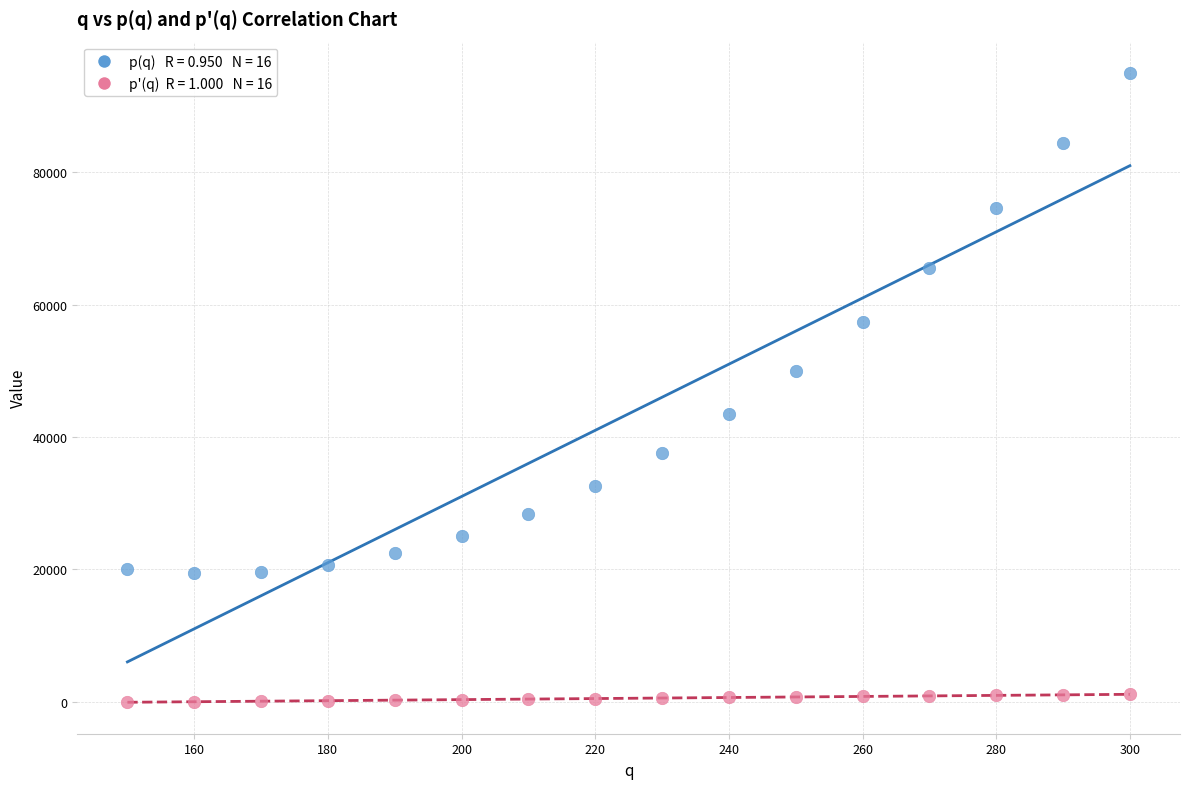

Across all data points, what is the range of Y values (max minus min)?

95100